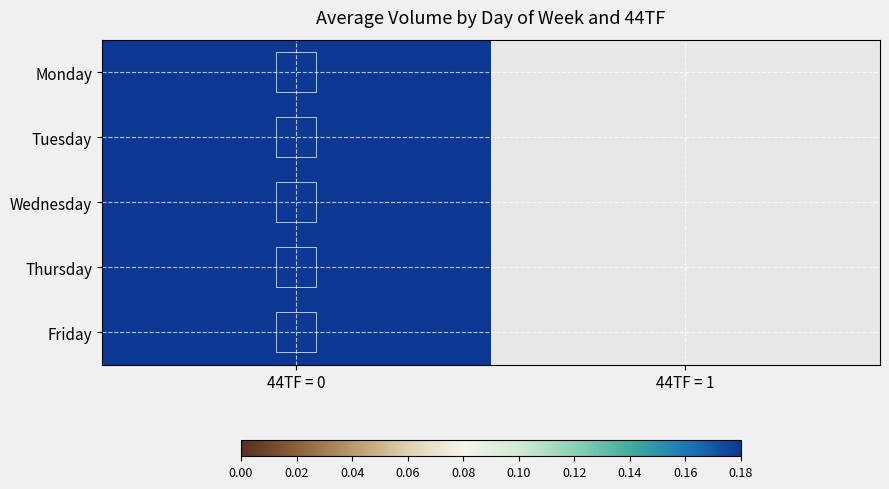

At which category is the sum across all series the highest?

44TF = 0